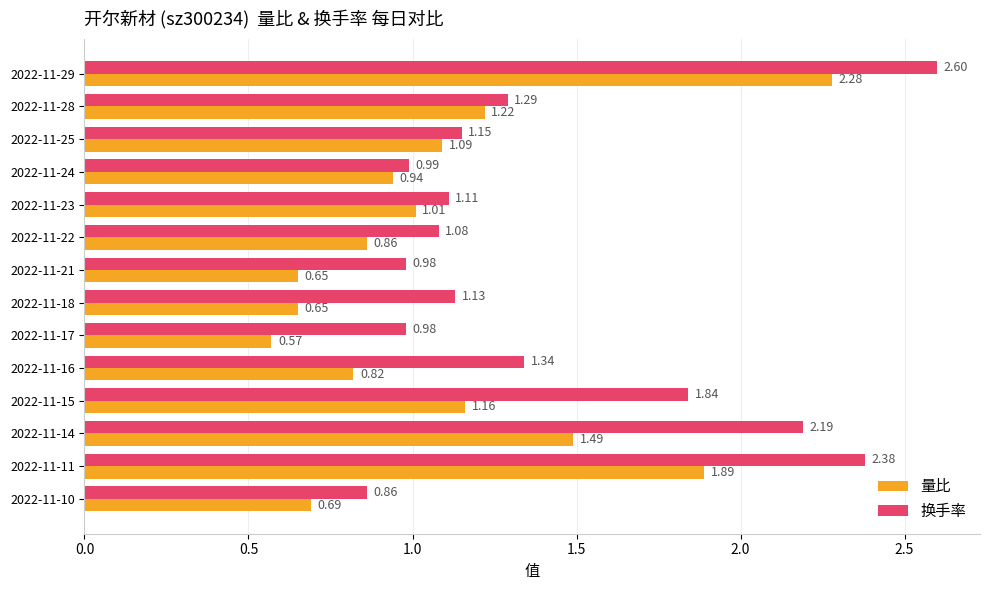

What is the greatest value displayed?

2.6